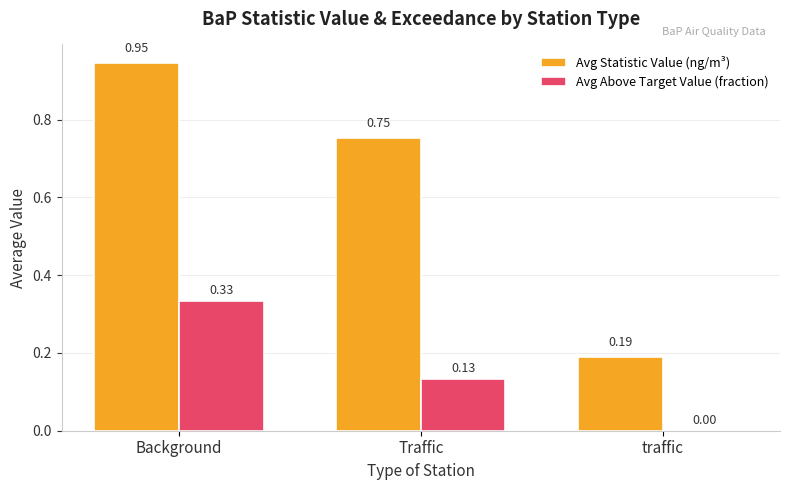

Which category has the highest value in the Avg Above Target Value (fraction) series?

Background